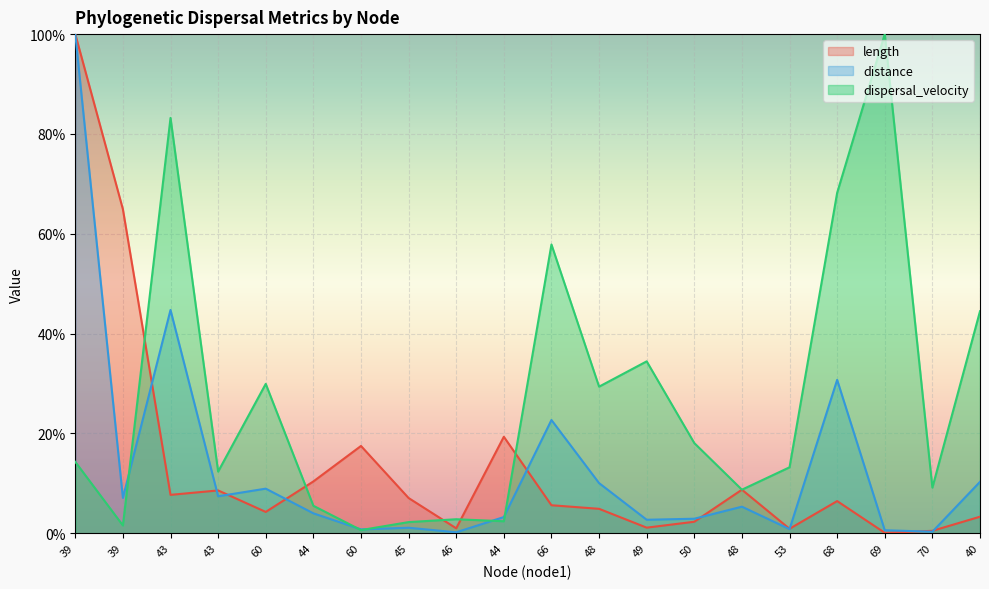

Does the chart display data point markers on the line(s)?

No